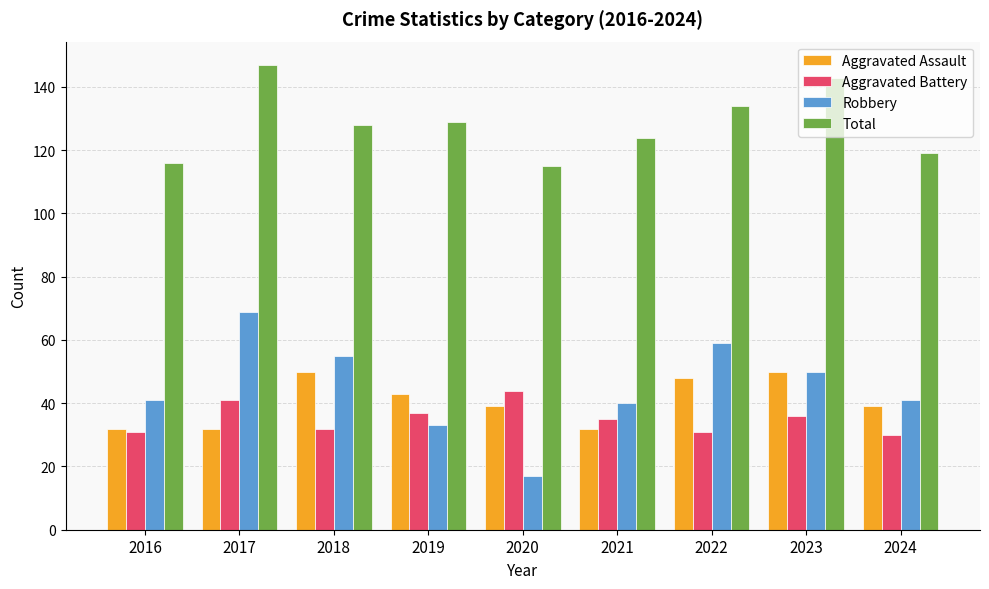

Does the chart contain stacked bars?

No